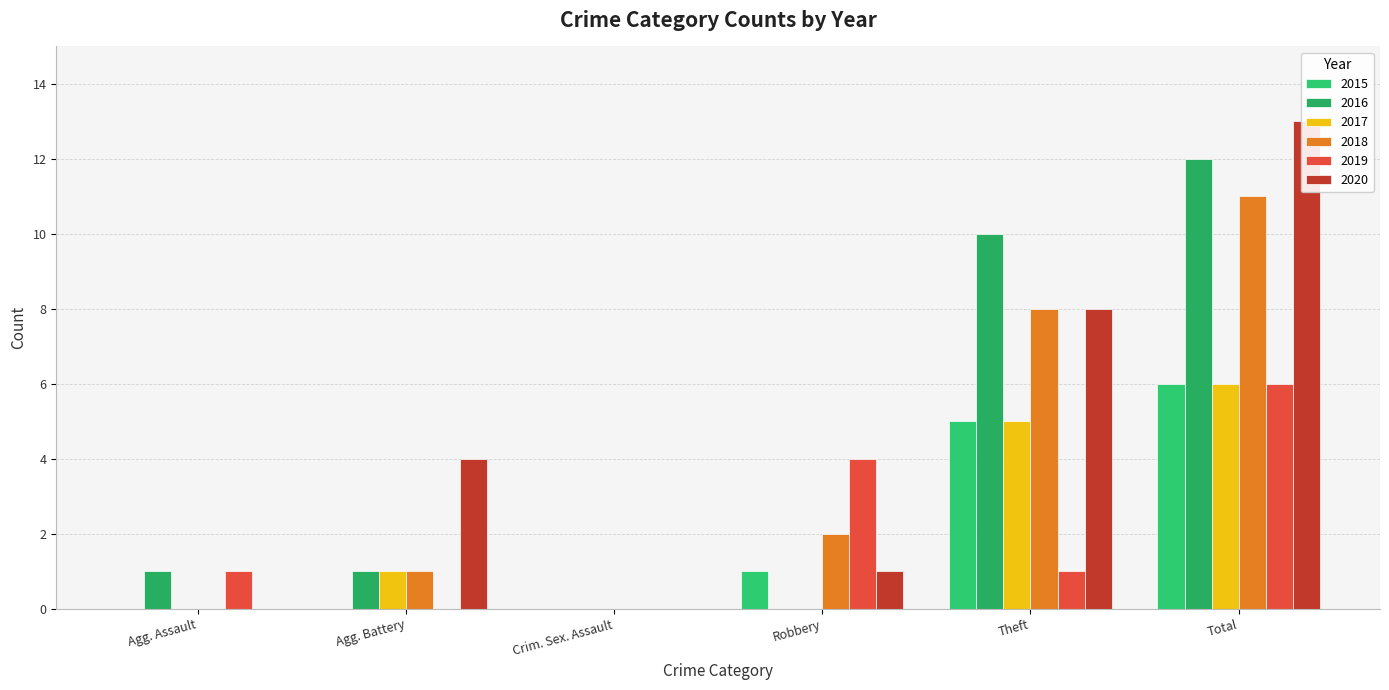

How many categories are shown in the chart?

6